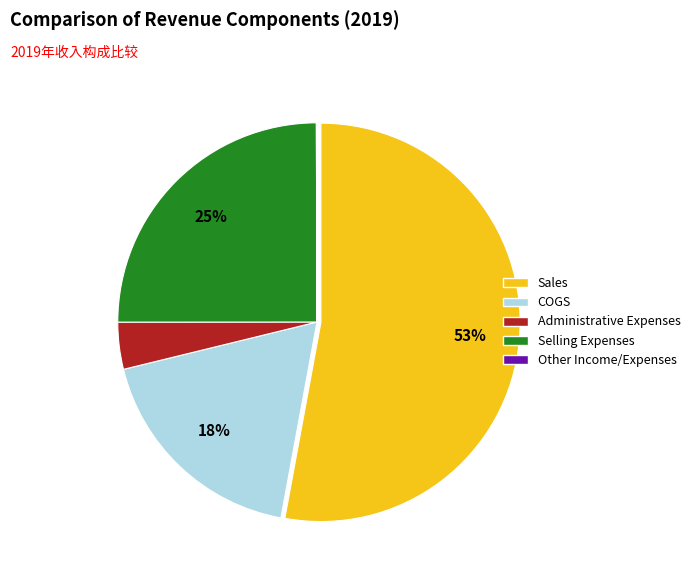

Which category has the biggest portion of the pie?

Sales